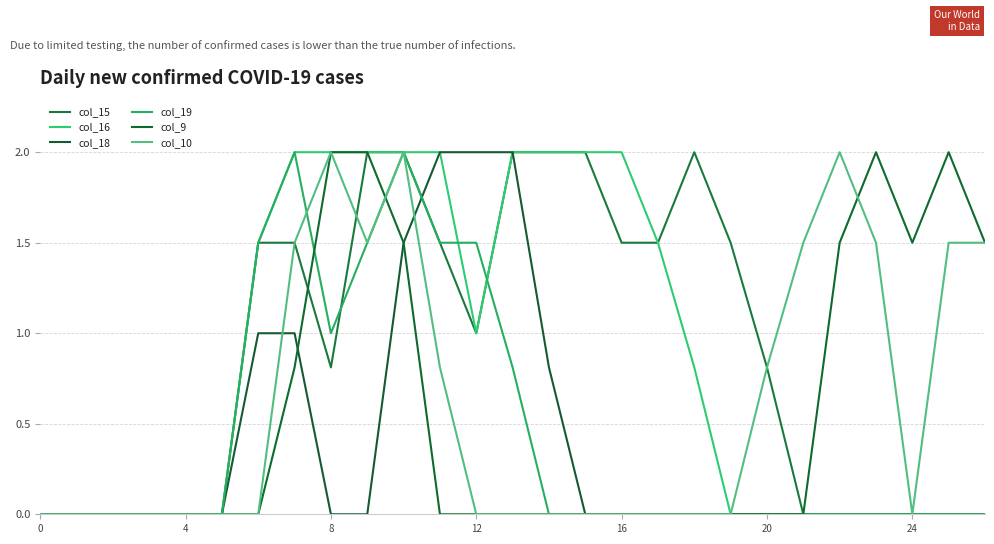

How many lines are shown in the chart?

6